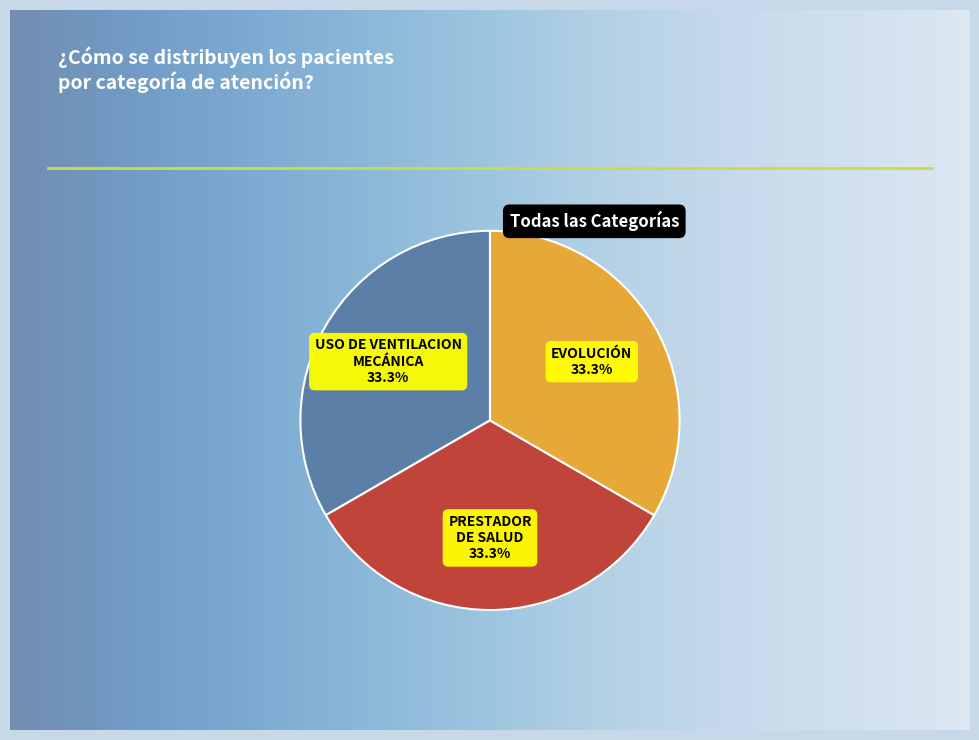

Is there any slice that represents more than half of the pie?

No